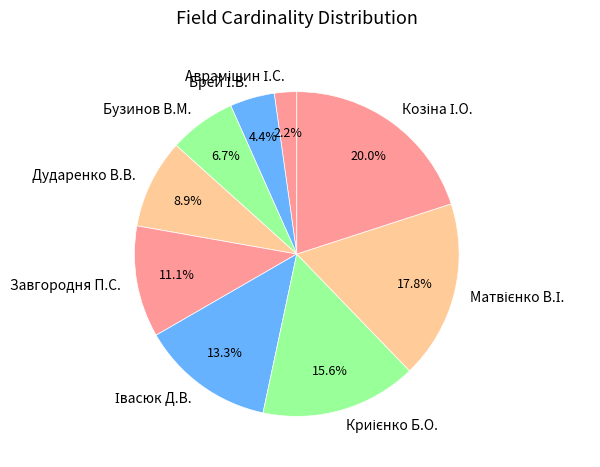

How much of the chart is everything except Дударенко В.В.?

91.1%